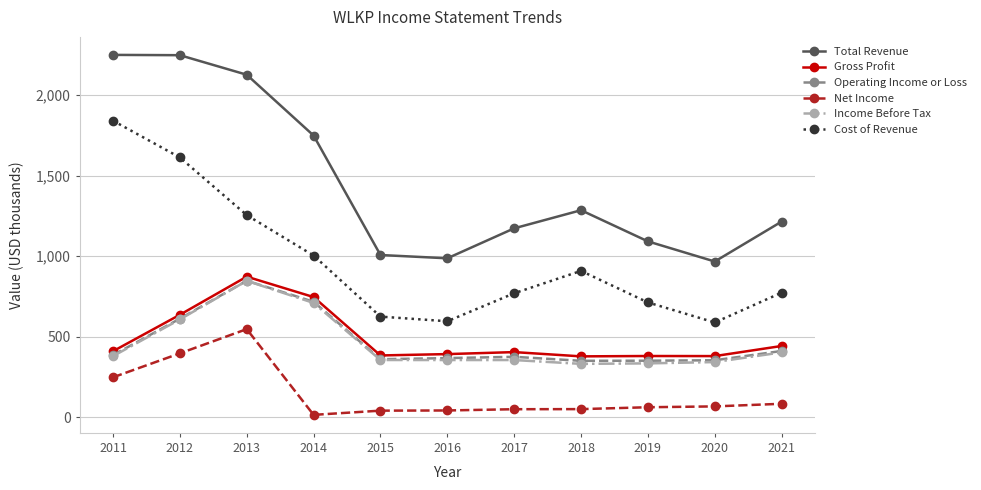

At how many categories does at least one series exceed 1587?

4